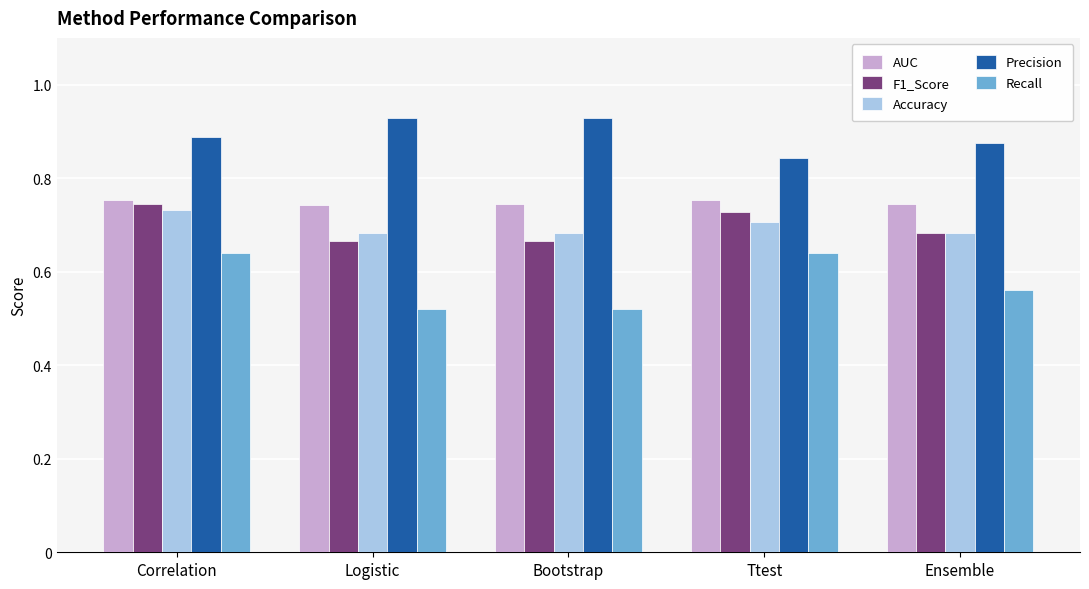

At how many categories does at least one series exceed 0?

5